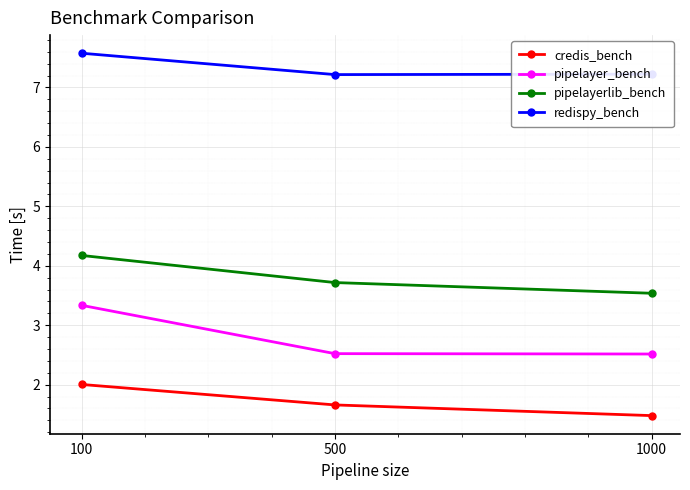

How many pipelayer_bench values are between 2 and 3?

2